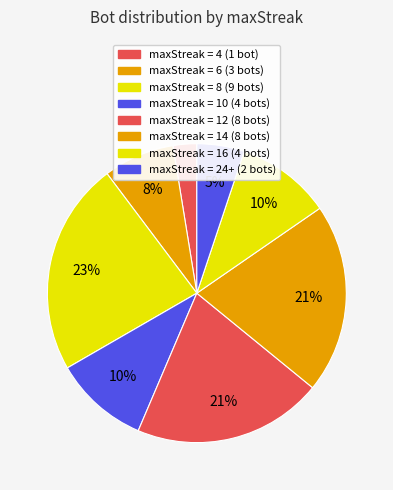

How many slices are in this pie chart?

8